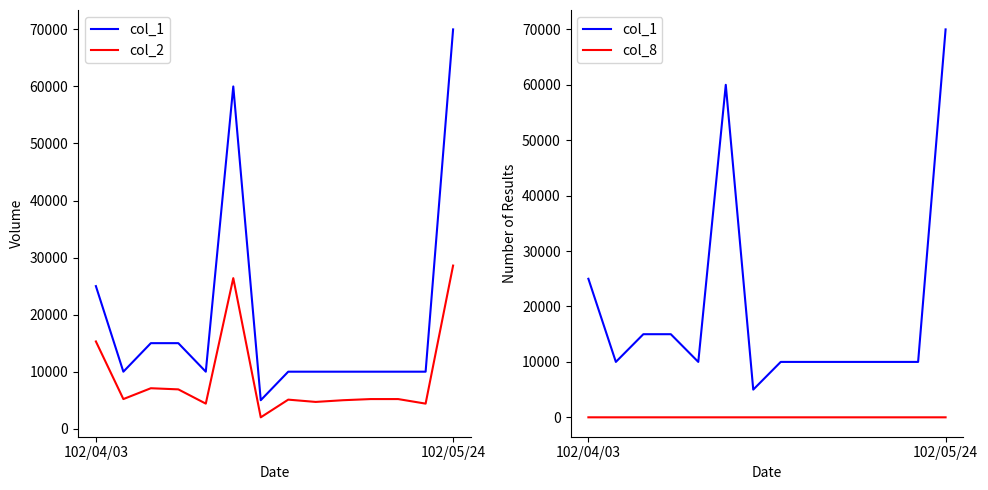

Count the number of data series in this chart.

3